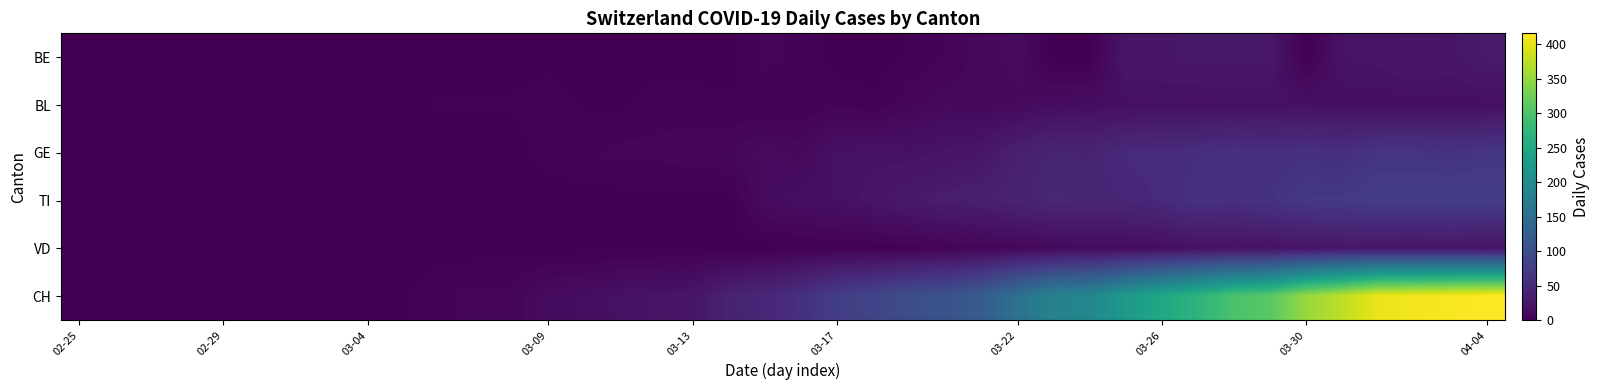

How many distinct data groups are displayed?

6